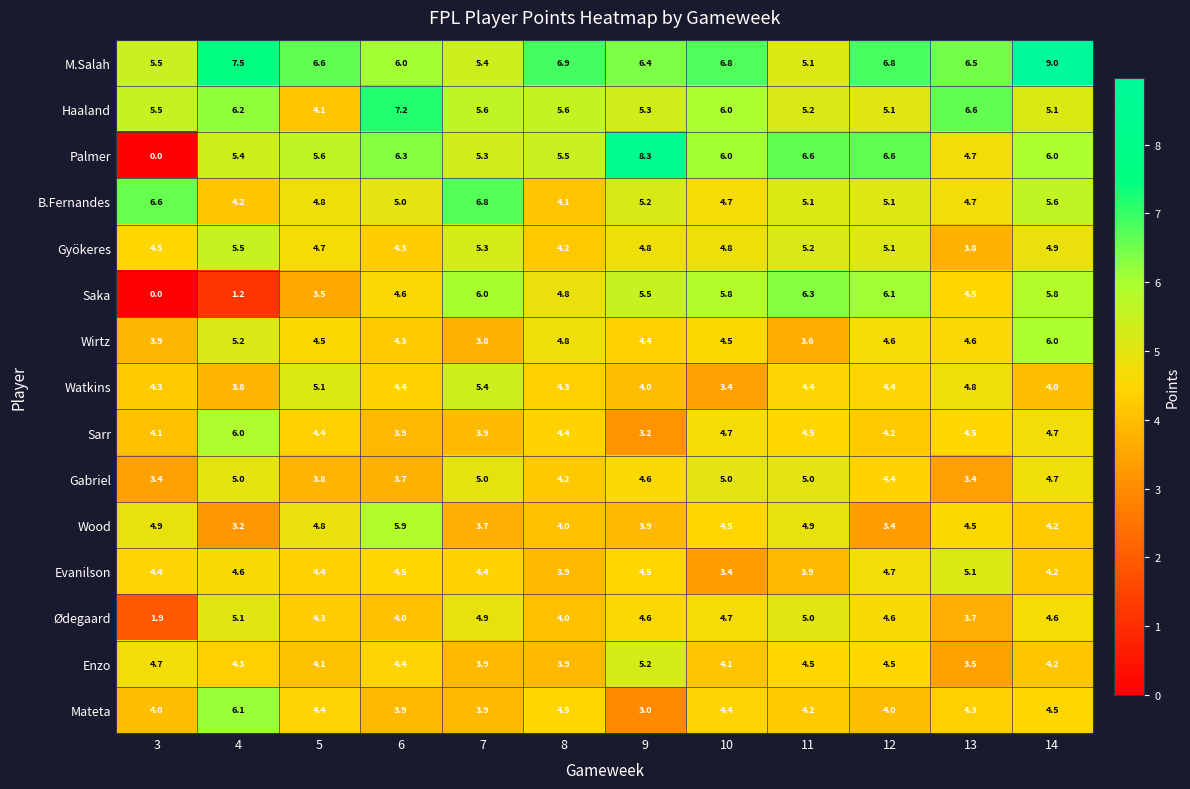

Is it true that Ødegaard equals 5.1 at 4?

True